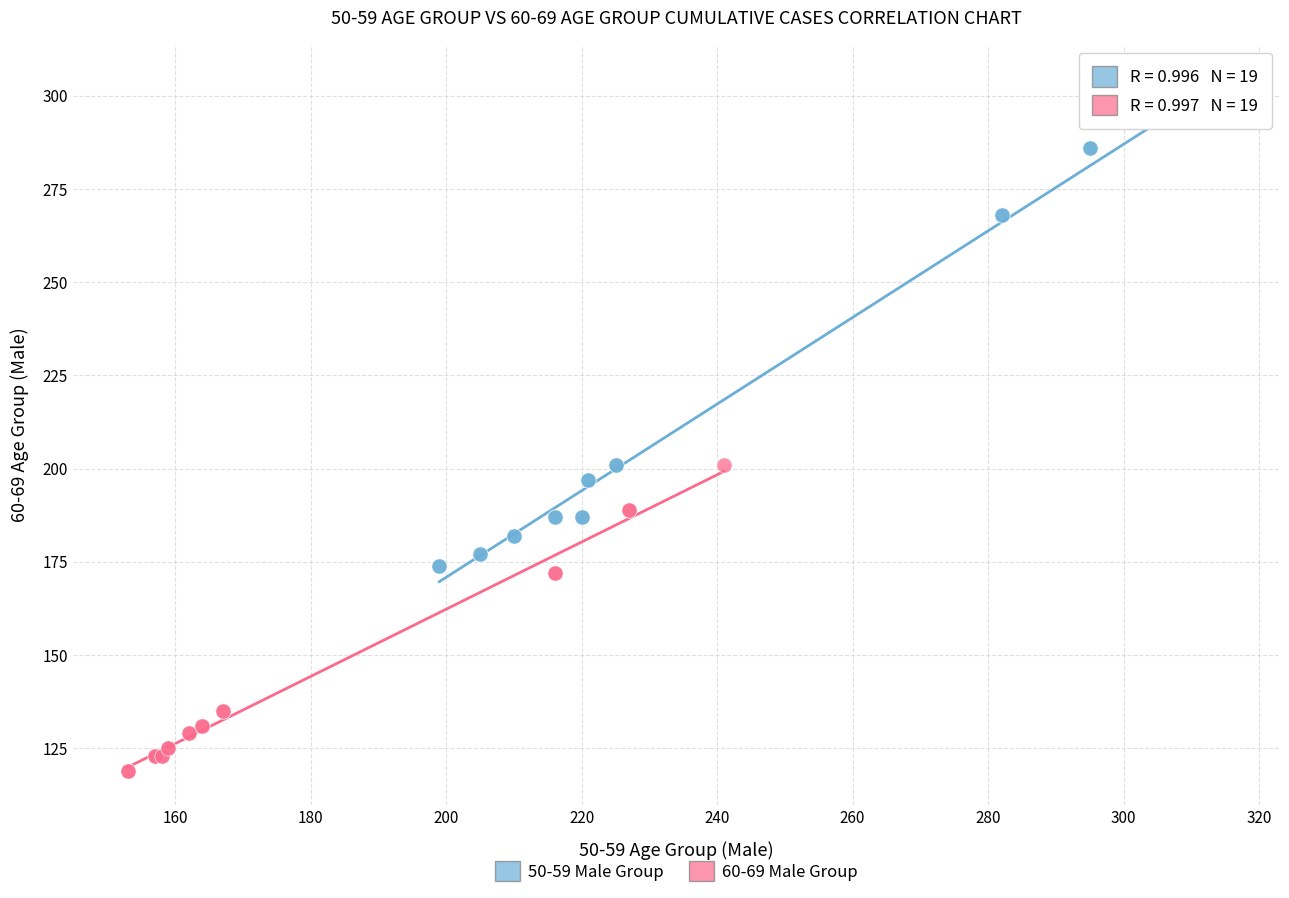

What are all the series names shown in the legend?

50-59 Male Group, 60-69 Male Group